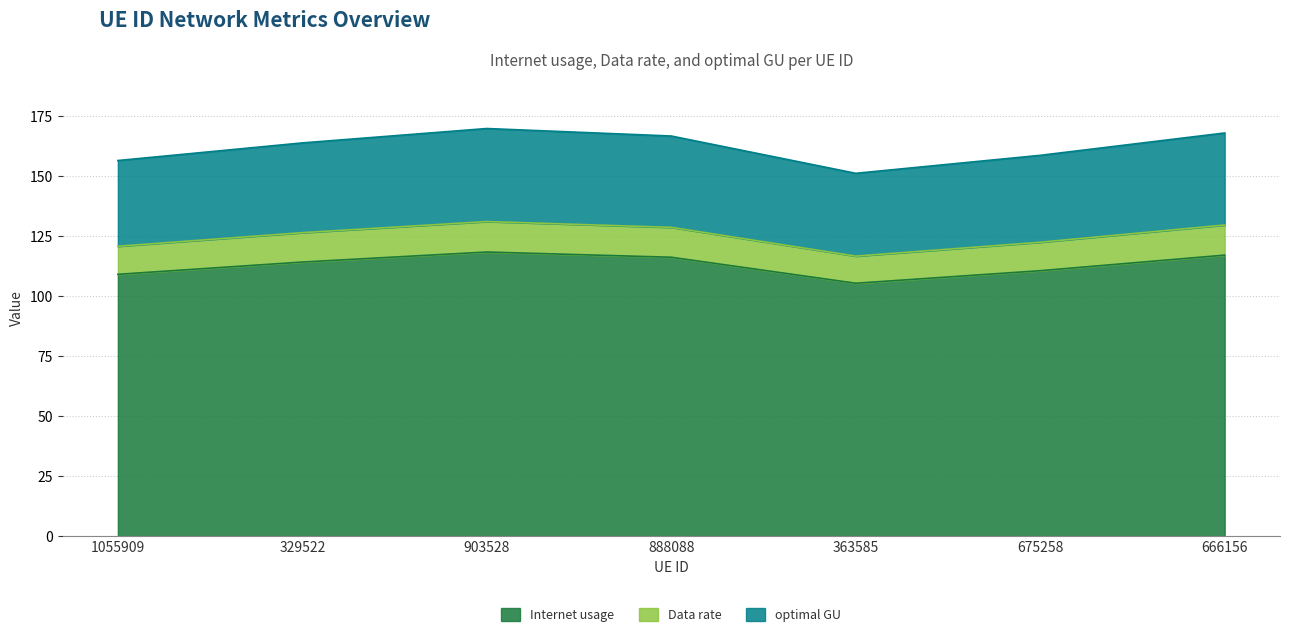

True or false: optimal GU and Data rate cross at least once.

False